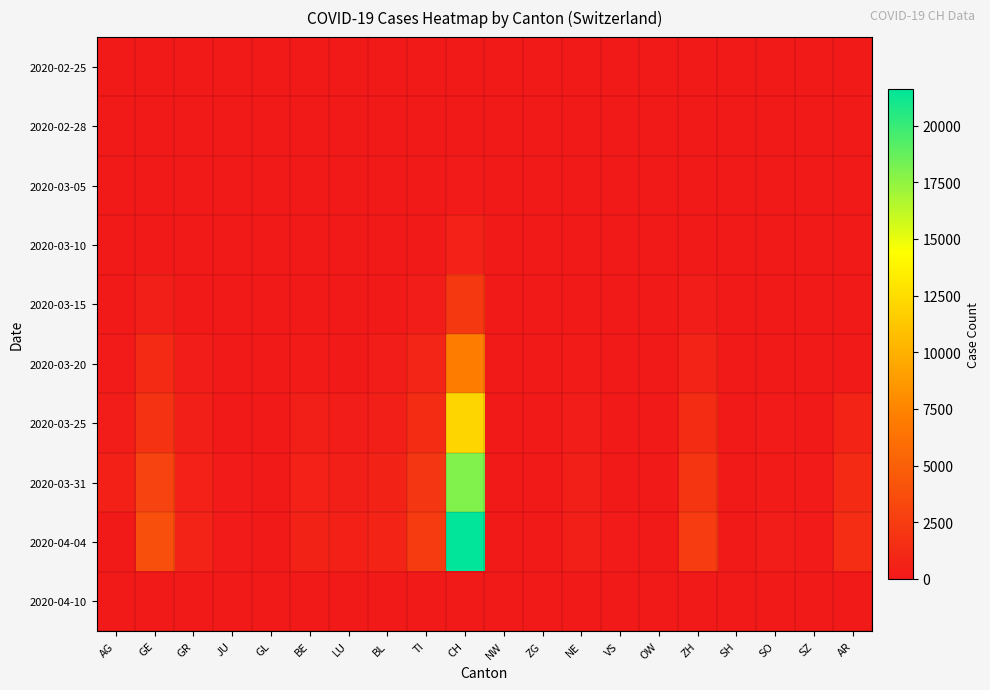

Reading left to right, list all the values displayed in this chart.

2020-02-25: AG=0	GE=0	GR=0	JU=0	GL=0	BE=0	LU=0	BL=0	TI=0	CH=0	NW=0	ZG=0	NE=0	VS=0	OW=0	ZH=0	SH=0	SO=0	SZ=0	AR=0
2020-02-28: AG=1	GE=5	GR=6	JU=1	GL=0	BE=1	LU=1	BL=1	TI=2	CH=20	NW=1	ZG=0	NE=1	VS=2	OW=0	ZH=1	SH=0	SO=1	SZ=1	AR=2
2020-03-05: AG=9	GE=18	GR=15	JU=4	GL=0	BE=6	LU=6	BL=8	TI=25	CH=141	NW=5	ZG=2	NE=9	VS=2	OW=1	ZH=9	SH=0	SO=6	SZ=2	AR=23
2020-03-10: AG=17	GE=77	GR=32	JU=7	GL=1	BE=22	LU=0	BL=33	TI=75	CH=577	NW=2	ZG=0	NE=31	VS=10	OW=0	ZH=62	SH=0	SO=0	SZ=0	AR=0
2020-03-15: AG=0	GE=431	GR=93	JU=19	GL=10	BE=54	LU=0	BL=0	TI=293	CH=2183	NW=8	ZG=0	NE=74	VS=13	OW=0	ZH=250	SH=1	SO=0	SZ=0	AR=13
2020-03-20: AG=168	GE=1208	GR=283	JU=44	GL=20	BE=184	LU=92	BL=270	TI=849	CH=7075	NW=28	ZG=0	NE=189	VS=48	OW=0	ZH=711	SH=17	SO=66	SZ=50	AR=98
2020-03-25: AG=319	GE=1866	GR=458	JU=92	GL=40	BE=341	LU=228	BL=462	TI=1354	CH=12061	NW=44	ZG=0	NE=280	VS=80	OW=27	ZH=1368	SH=35	SO=129	SZ=97	AR=793
2020-03-31: AG=499	GE=2994	GR=617	JU=140	GL=53	BE=561	LU=375	BL=653	TI=2091	CH=17942	NW=70	ZG=0	NE=402	VS=114	OW=46	ZH=1947	SH=44	SO=196	SZ=140	AR=1211
2020-04-04: AG=0	GE=3805	GR=680	JU=154	GL=61	BE=656	LU=469	BL=767	TI=2442	CH=21605	NW=80	ZG=0	NE=452	VS=146	OW=0	ZH=2461	SH=47	SO=250	SZ=168	AR=1418
2020-04-10: AG=0	GE=0	GR=0	JU=0	GL=0	BE=0	LU=0	BL=0	TI=0	CH=0	NW=0	ZG=0	NE=0	VS=0	OW=0	ZH=0	SH=0	SO=0	SZ=0	AR=0